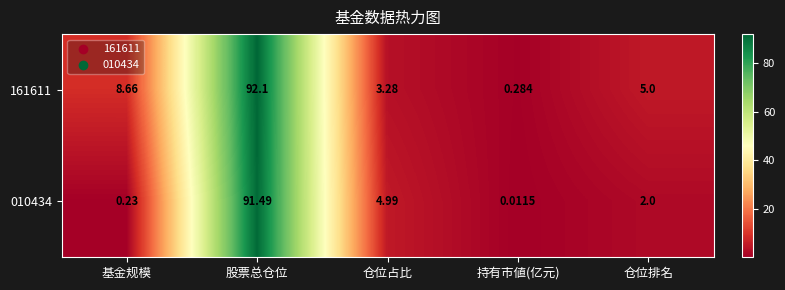

At which category is the sum across all series the highest?

股票总仓位